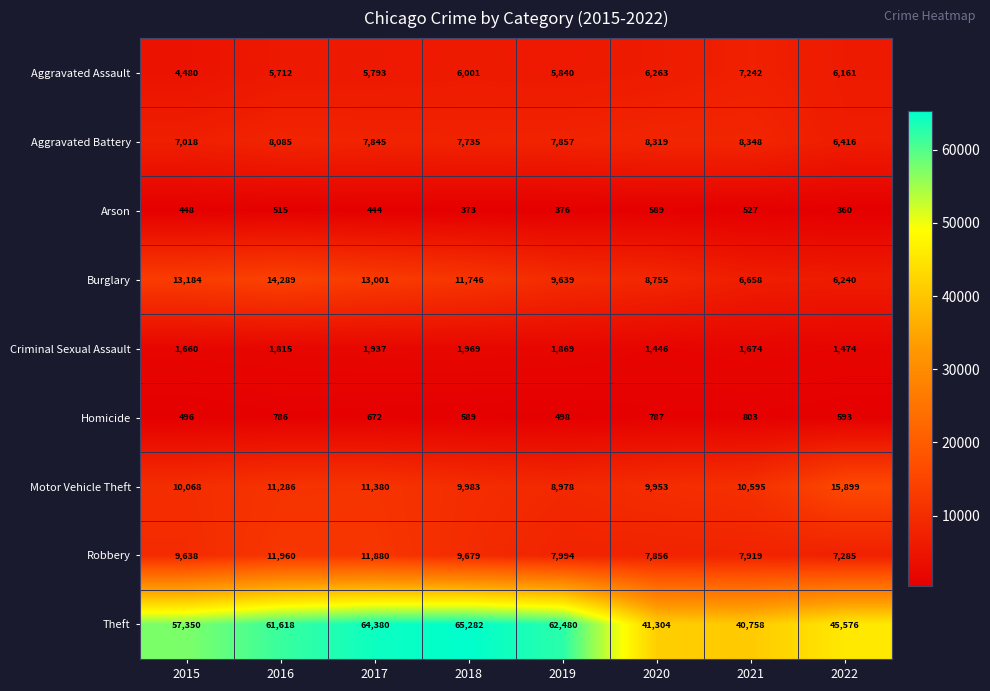

At which category is the sum across all series the highest?

2017